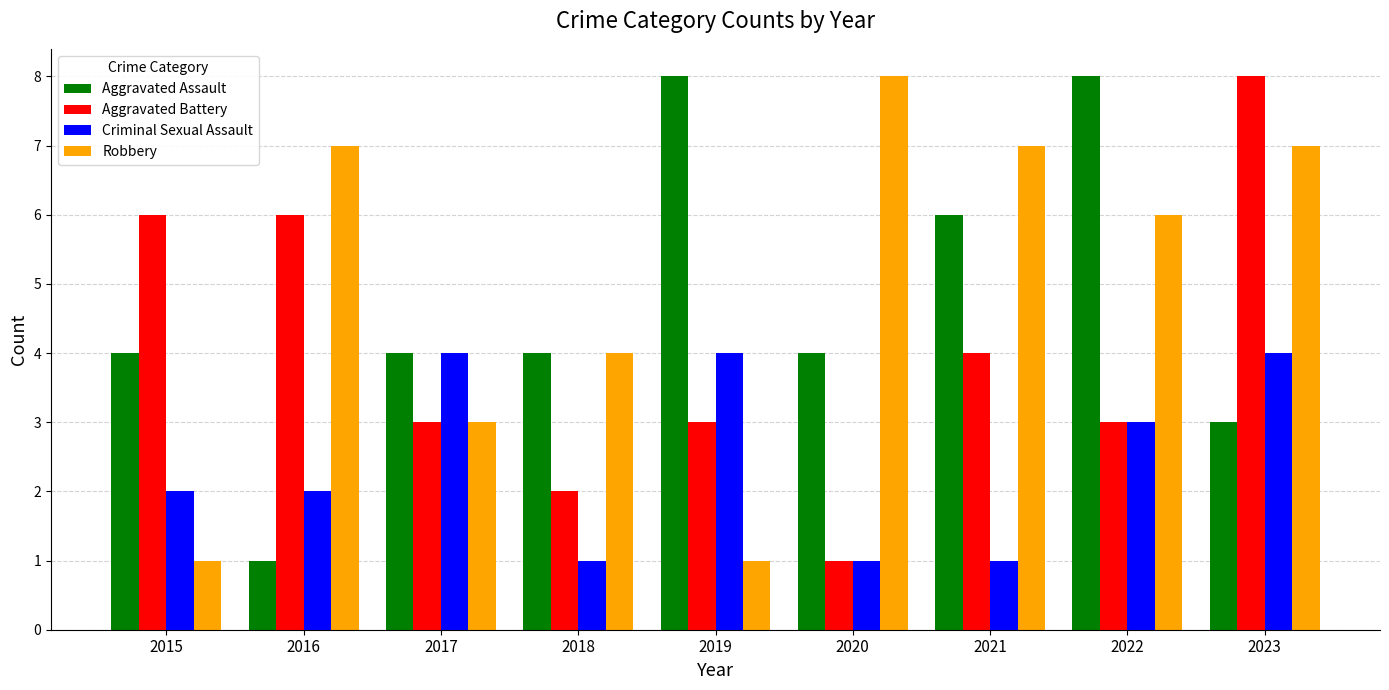

True or false: Aggravated Battery has a value of 13 at 2023.

False